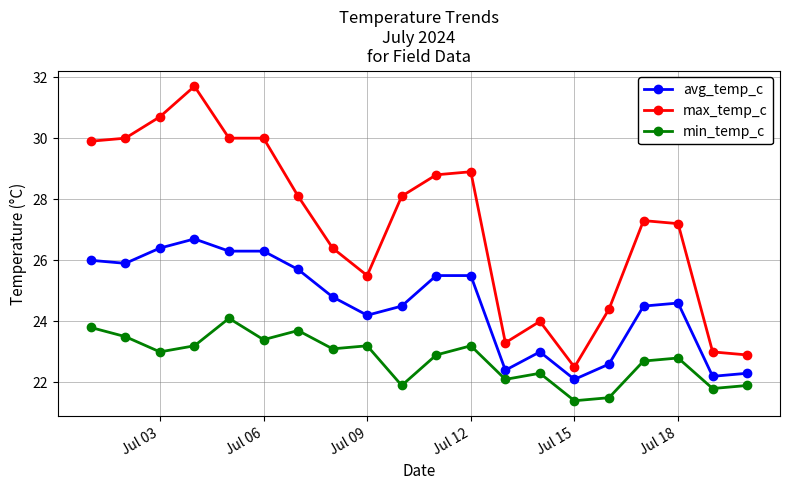

What are all the series names shown in the legend?

avg_temp_c, max_temp_c, min_temp_c